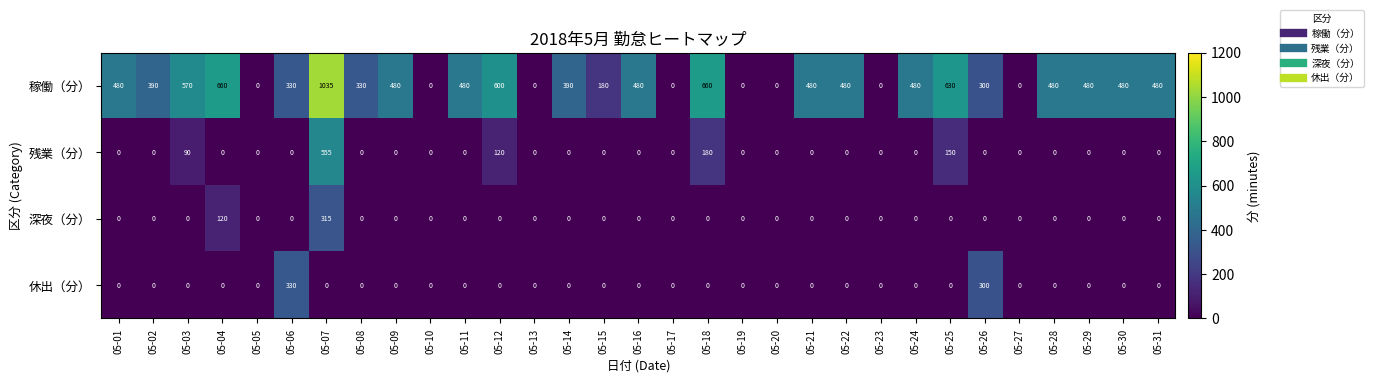

What is the spread (max minus min) of values at 05-15?

180